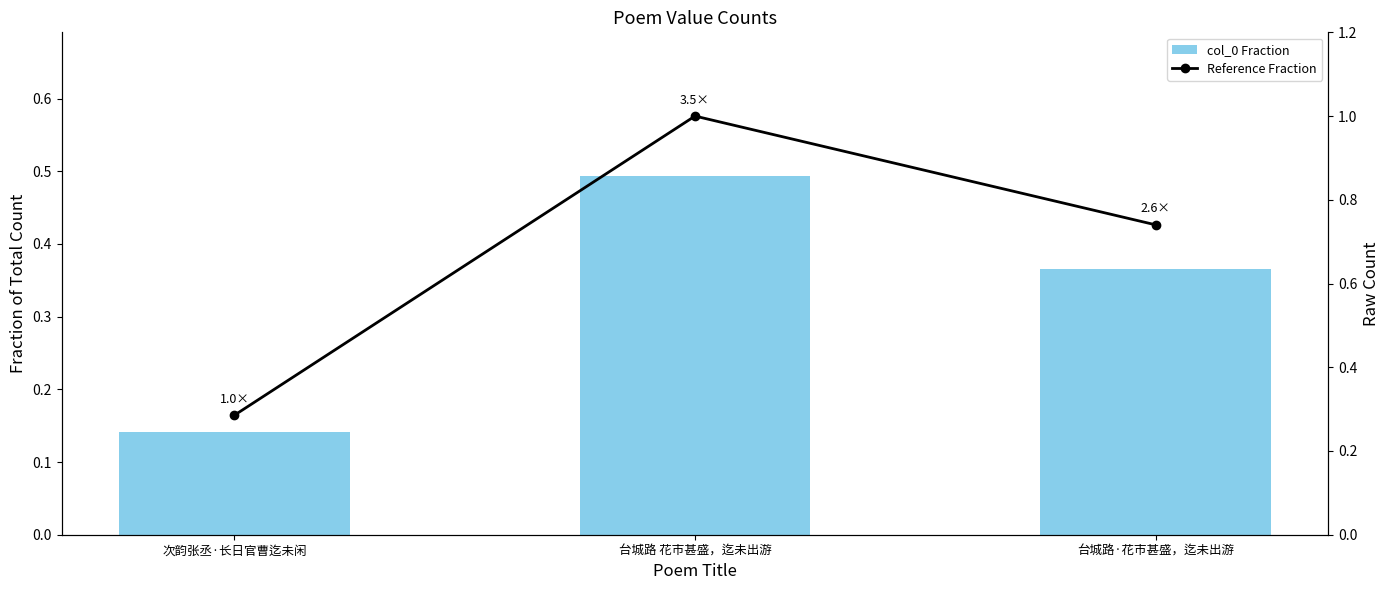

What is the difference between the highest and lowest values at 台城路·花市甚盛，迄未出游?

0.4